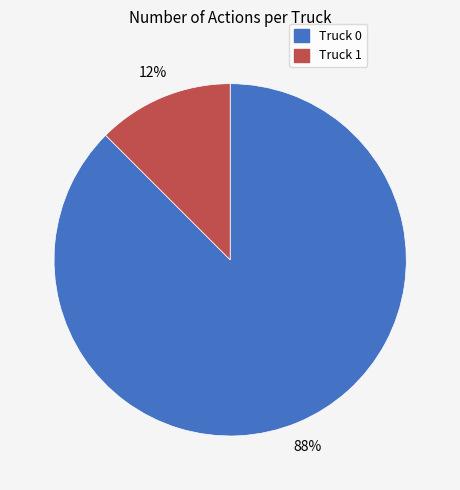

Is the sum of Truck 1 and Truck 0 greater than half?

Yes